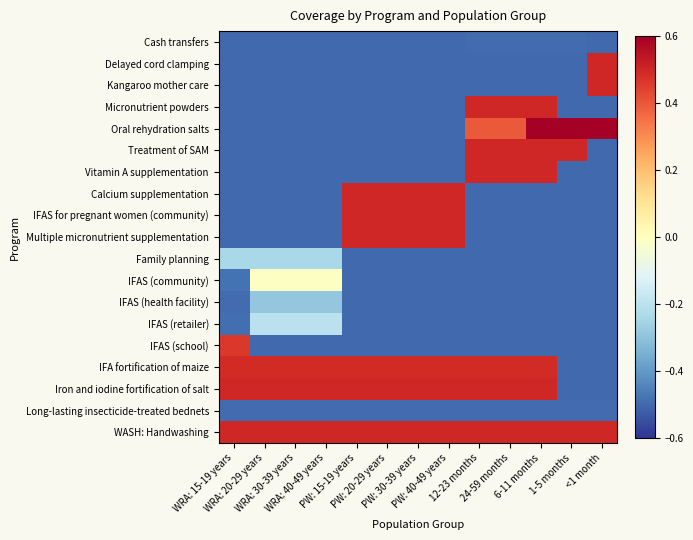

Between PW: 40-49 years and 24-59 months, which is larger?

24-59 months